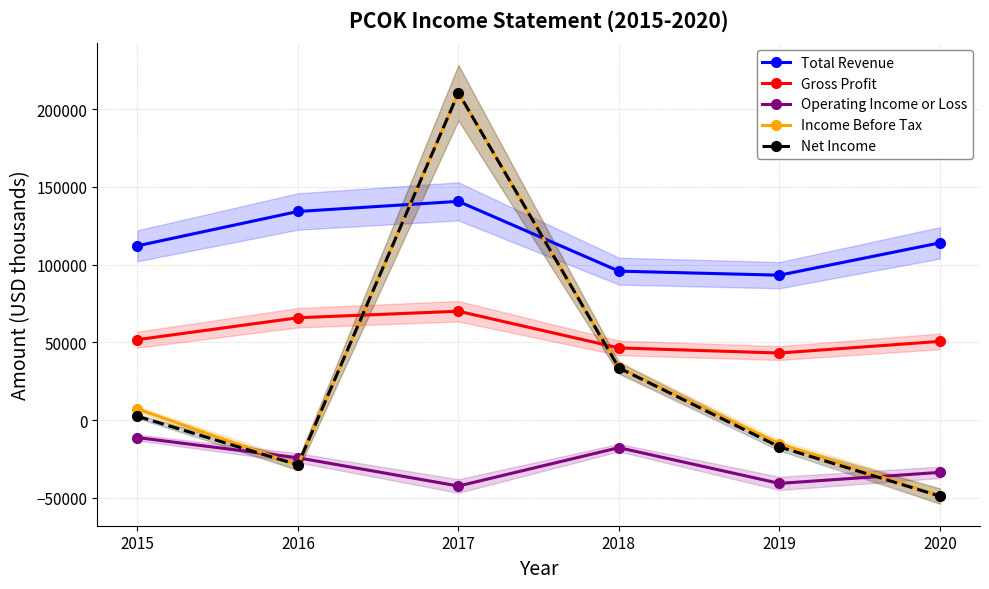

What is the smallest value displayed?

-49000